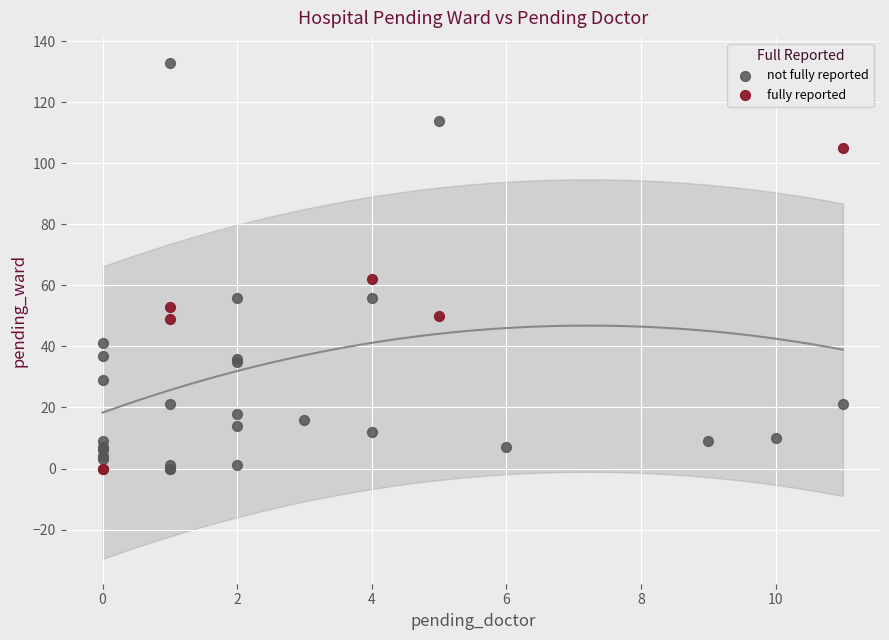

Which series reaches the maximum Y coordinate?

not fully reported